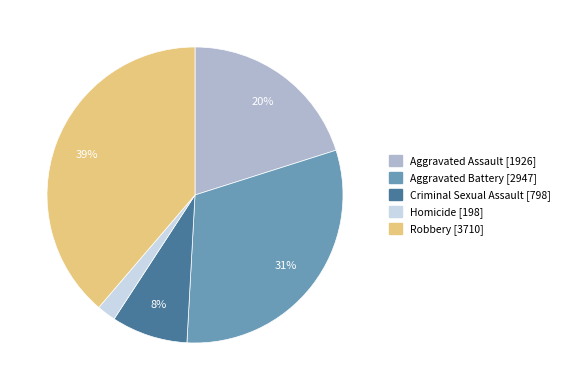

Is it true that Aggravated Assault is 10% of the pie?

False